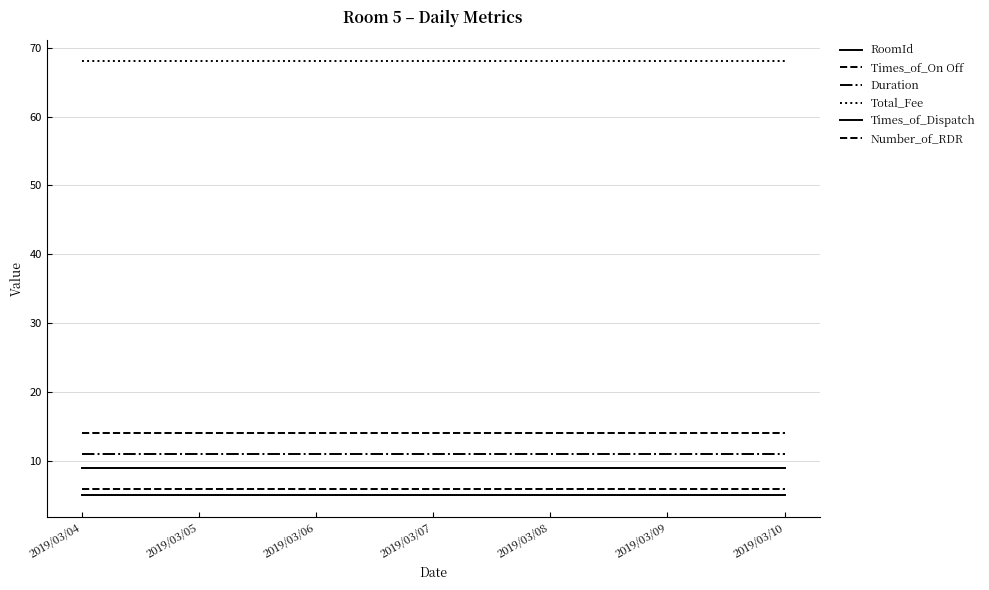

What is the maximum value for RoomId?

5